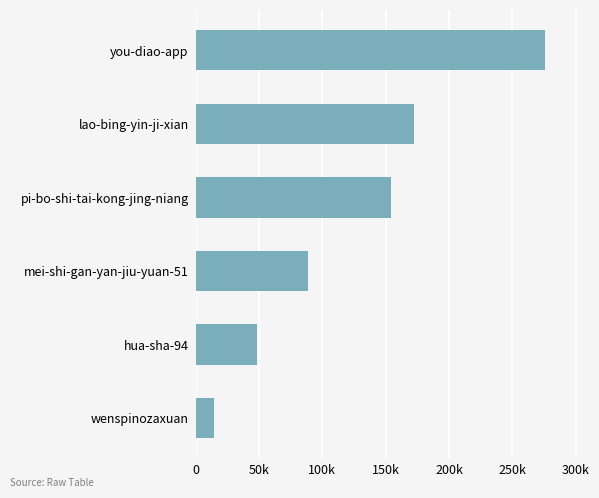

How many data points are above 154062?

2